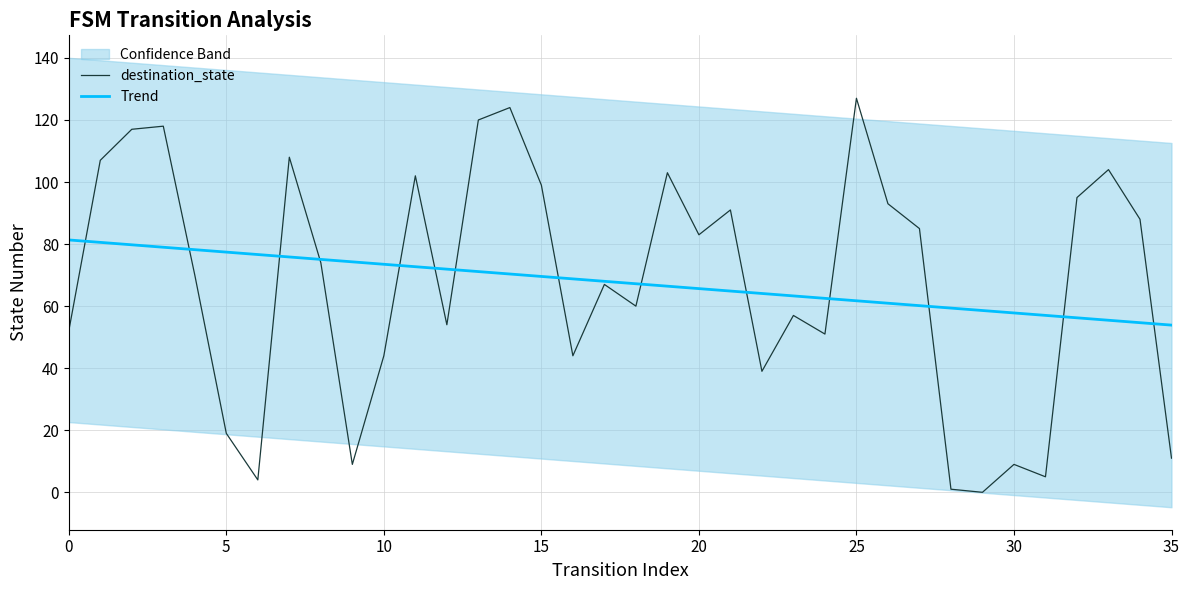

How many lines are shown in the chart?

2